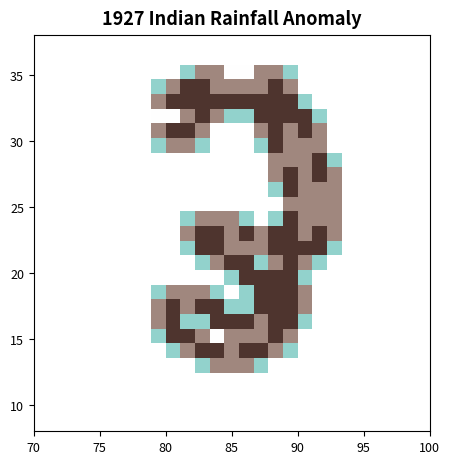

How many categories are shown in the chart?

27